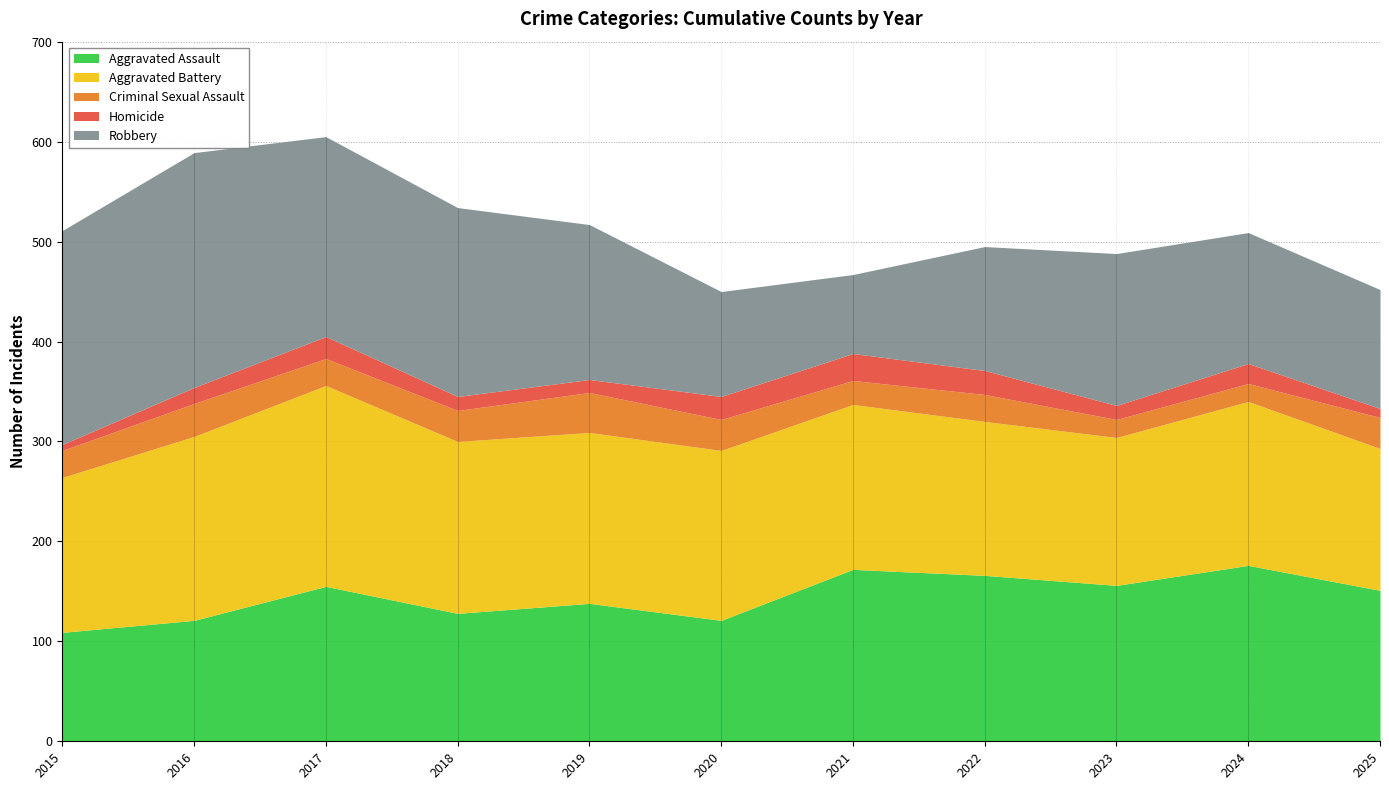

What is the sum of the Aggravated Battery values at 2019 and 2023?

319